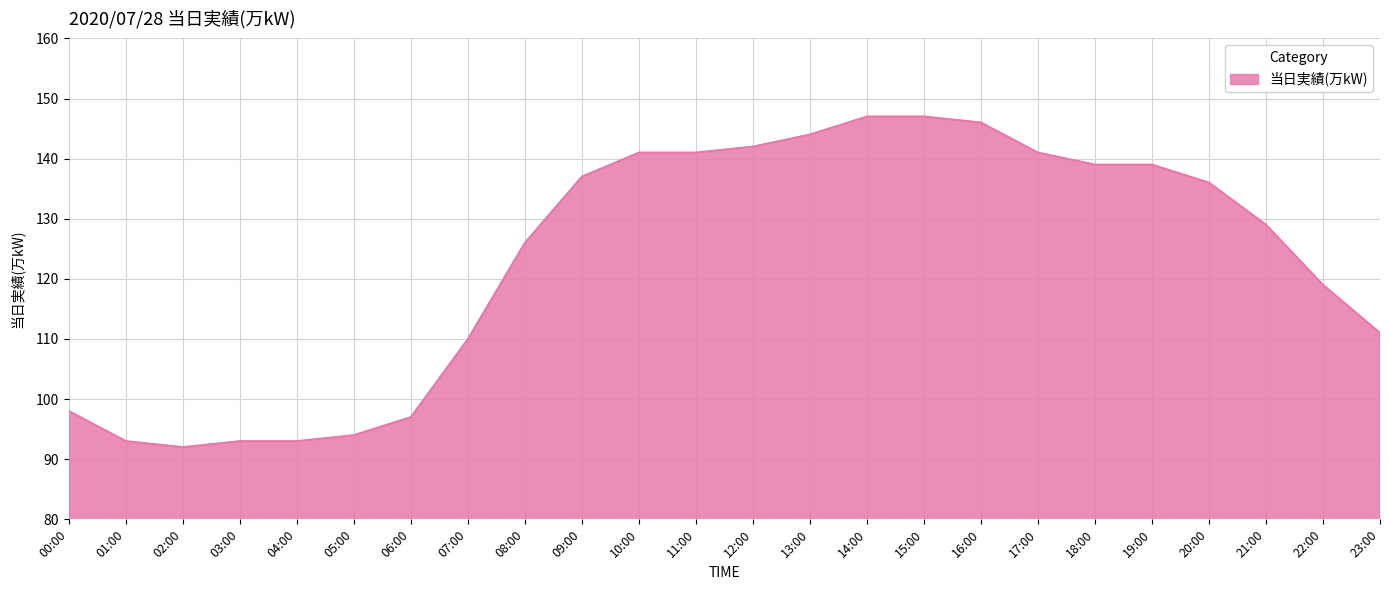

What position from the right is 02:00?

22